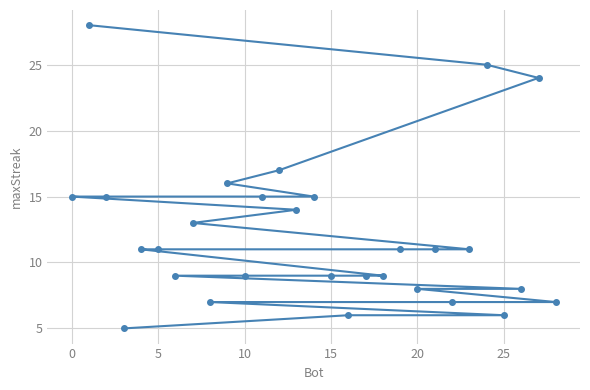

What is the maximum value shown in the chart?

28